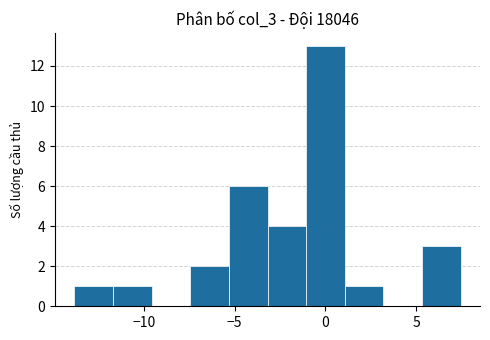

Which range on the x-axis has the tallest bar?

-1.0 to 1.0